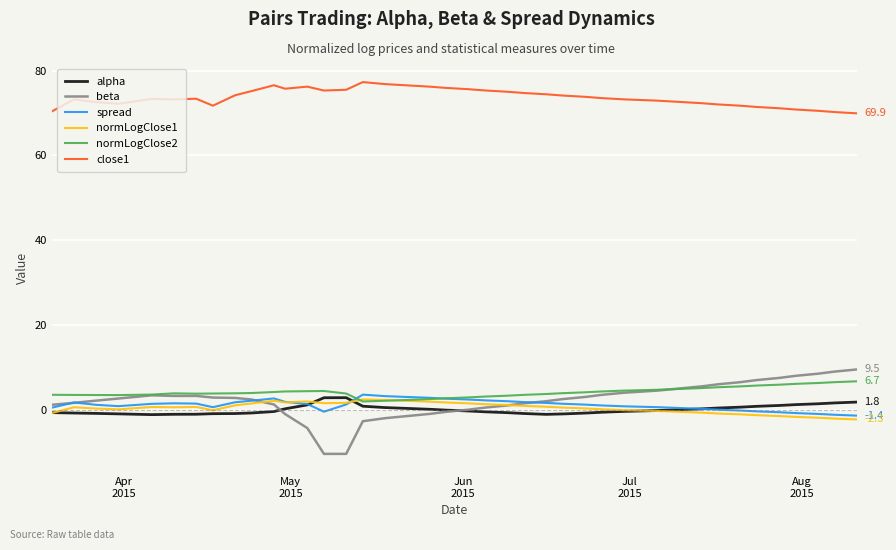

How many lines are shown in the chart?

6